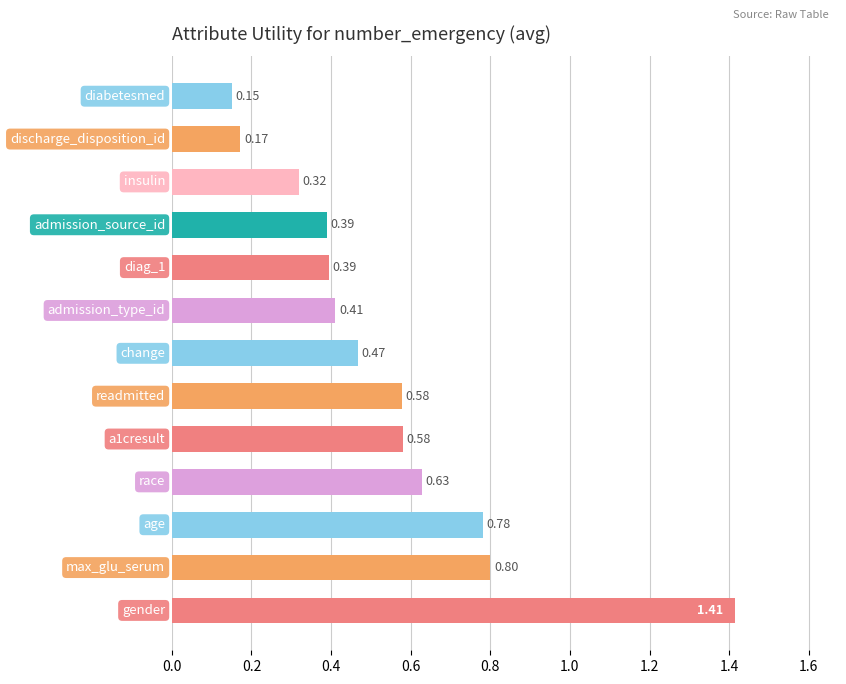

What is the sum of all values?

7.1